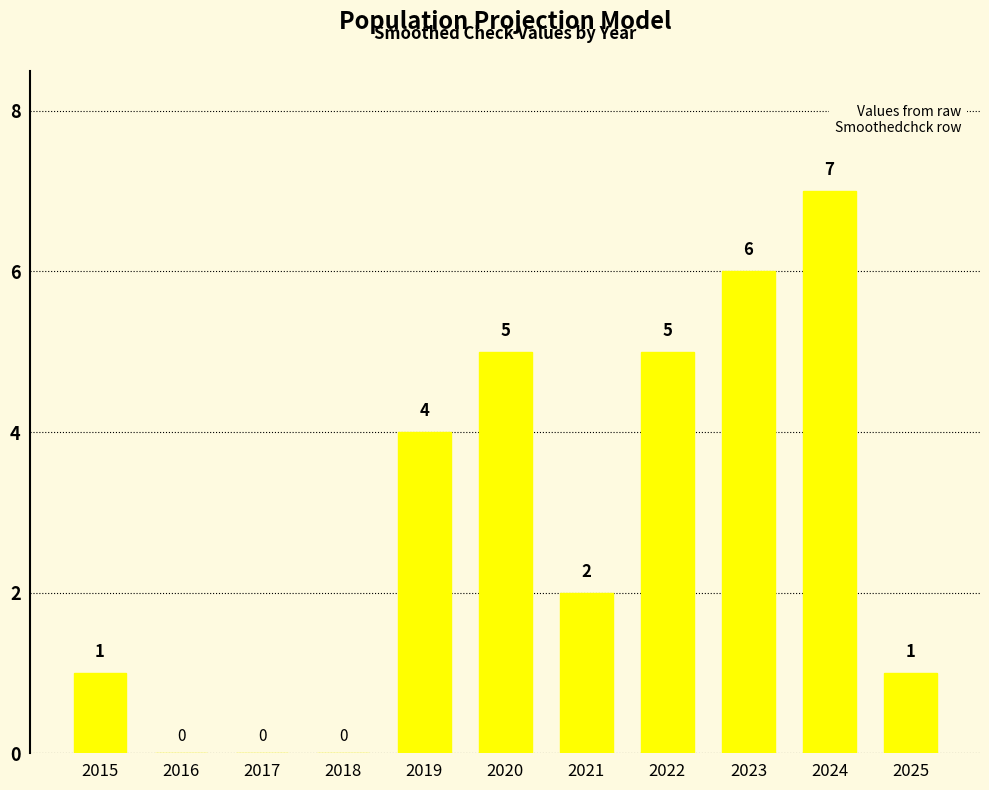

Between 2023 and 2019, which is larger?

2023